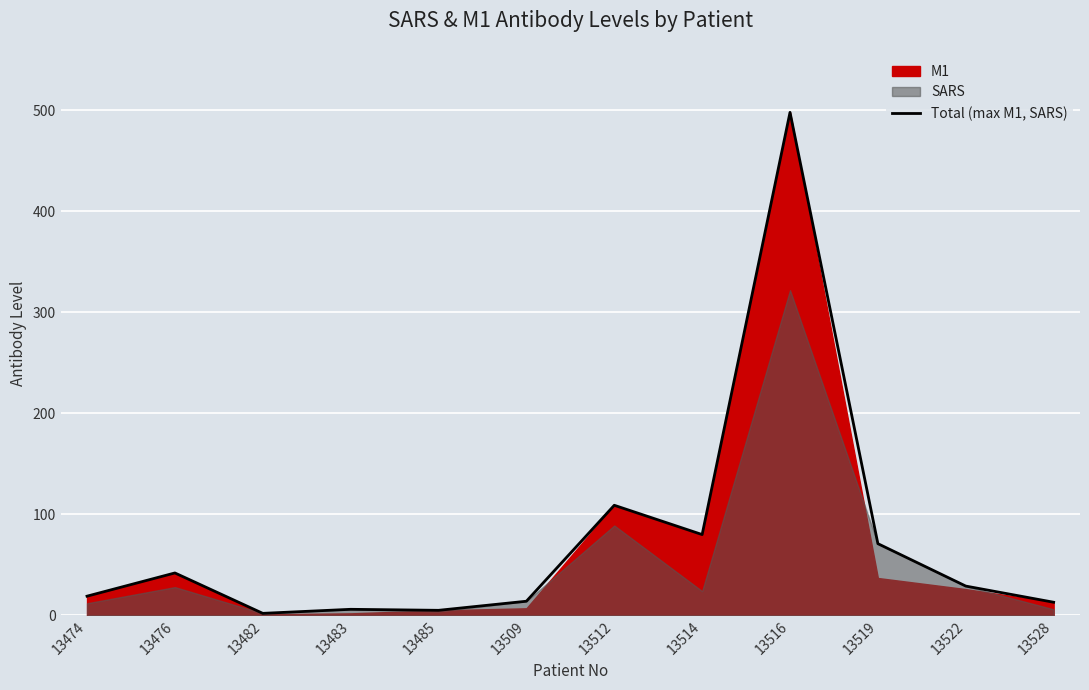

How many interior local peaks (higher than both neighbors) does the data have?

4